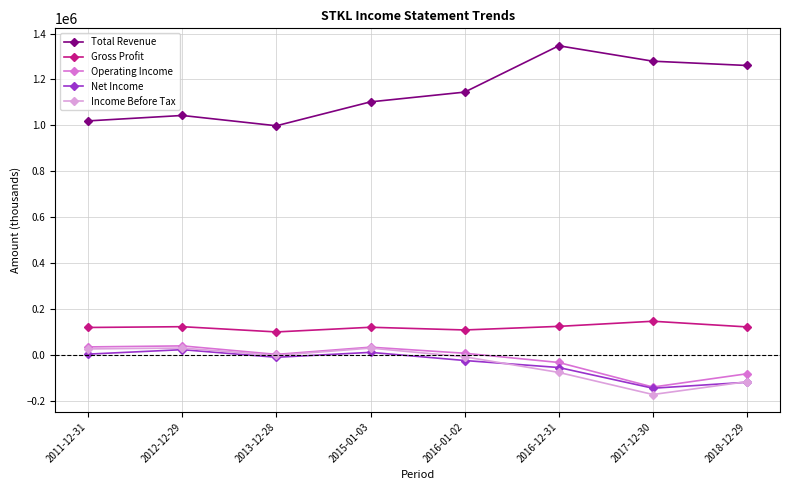

What is the label of the 2nd point from the left?

2012-12-29